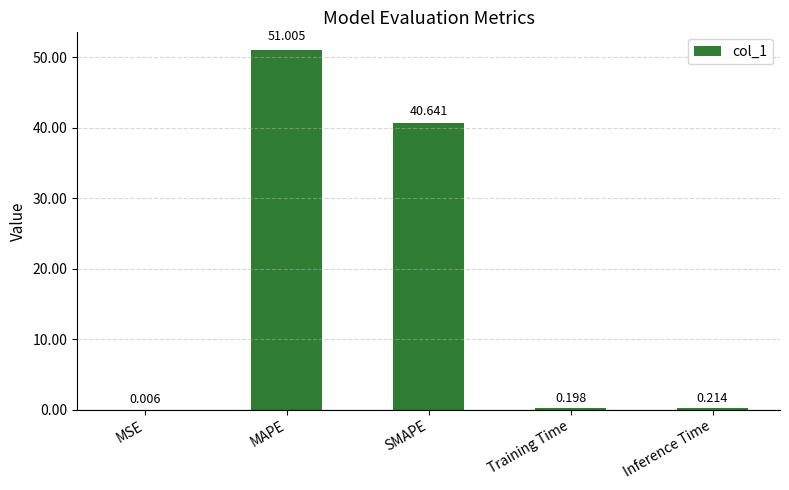

Where is the data nearest to the value 25?

SMAPE